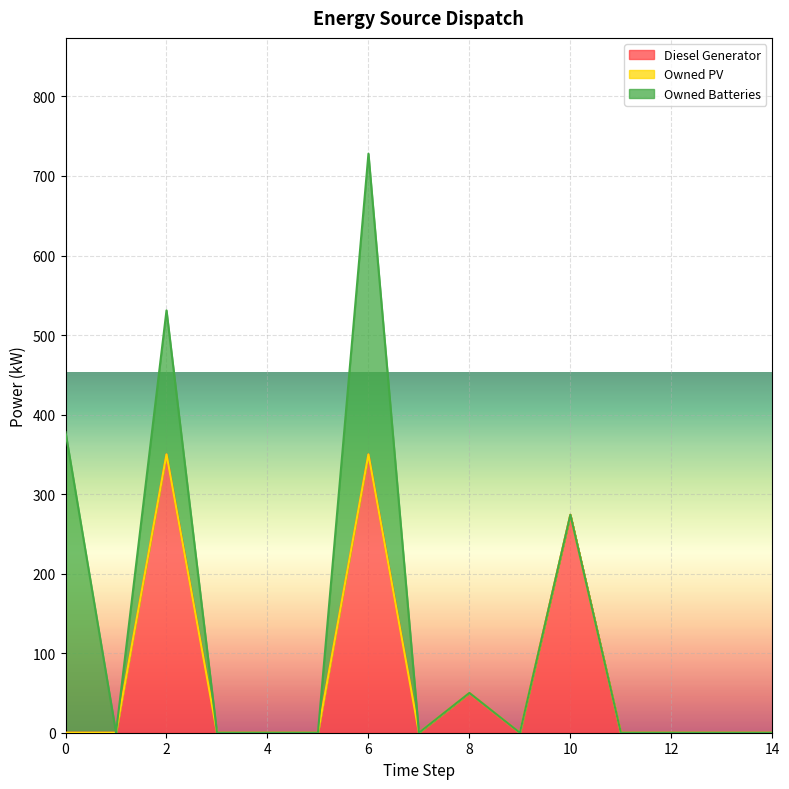

Which series has the largest total across all categories?

Diesel Generator